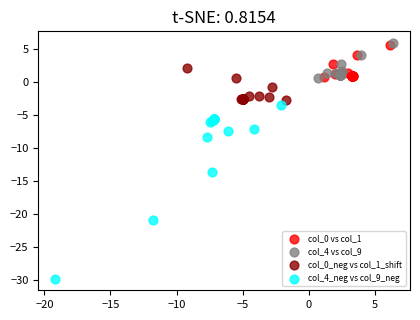

Which series has the widest spread of Y values?

col_4_neg vs col_9_neg